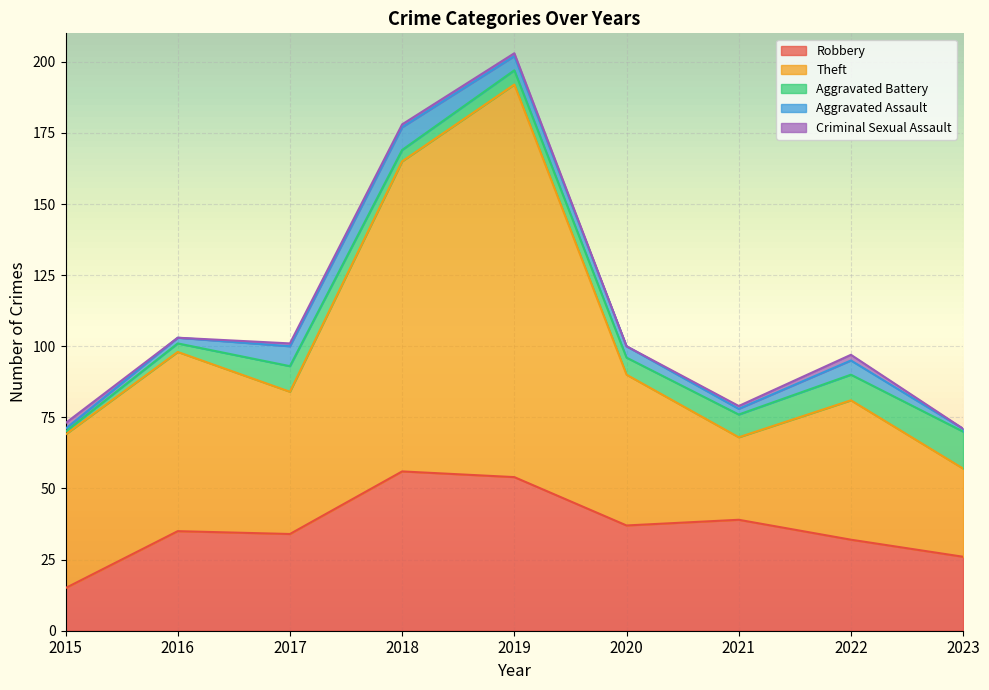

Reading left to right, list all the values displayed in this chart.

Robbery: 2015=15	2016=35	2017=34	2018=56	2019=54	2020=37	2021=39	2022=32	2023=26
Theft: 2015=54	2016=63	2017=50	2018=109	2019=138	2020=53	2021=29	2022=49	2023=31
Aggravated Battery: 2015=1	2016=3	2017=9	2018=4	2019=5	2020=6	2021=8	2022=9	2023=13
Aggravated Assault: 2015=1	2016=2	2017=7	2018=8	2019=5	2020=4	2021=2	2022=5	2023=1
Criminal Sexual Assault: 2015=2	2016=0	2017=1	2018=1	2019=1	2020=0	2021=1	2022=2	2023=0